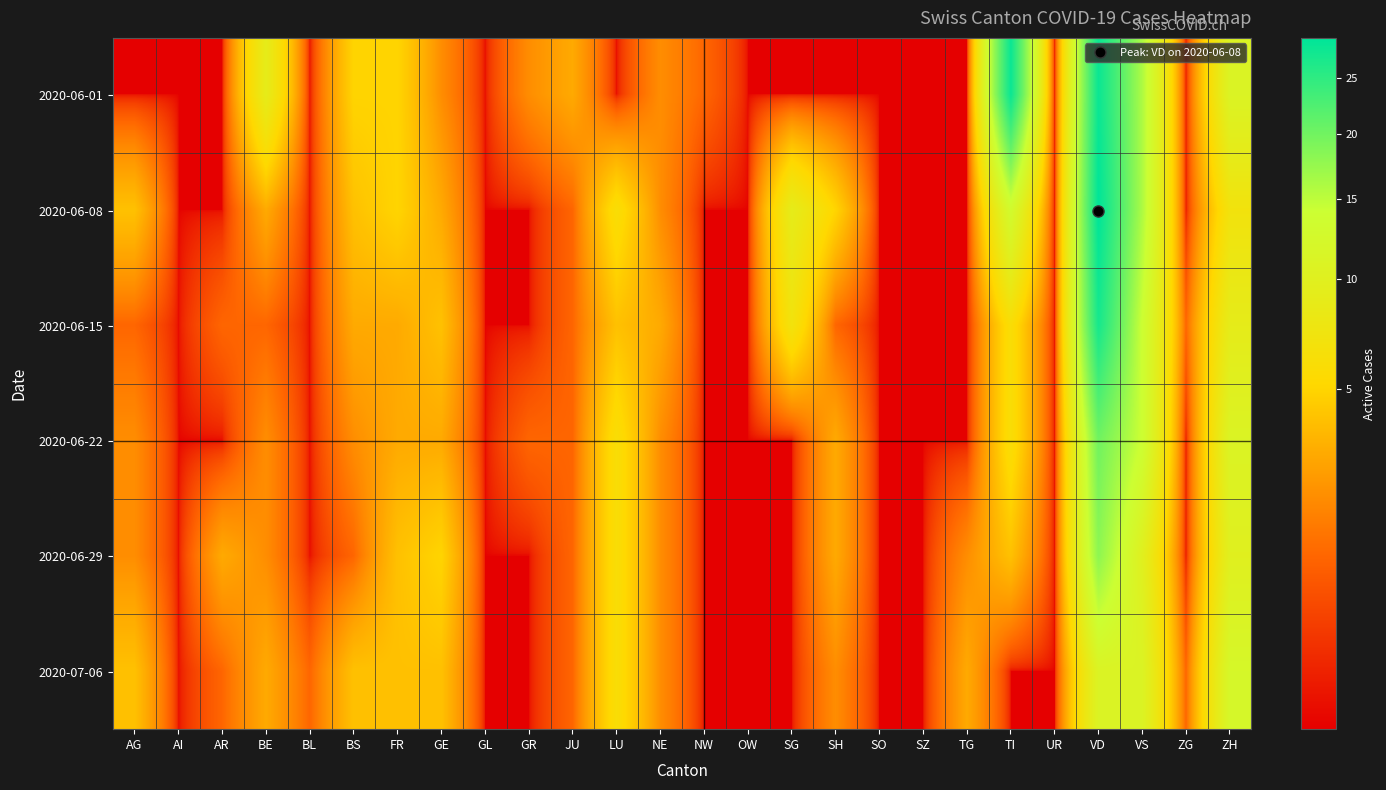

Which label corresponds to the smallest value in the chart?

AG